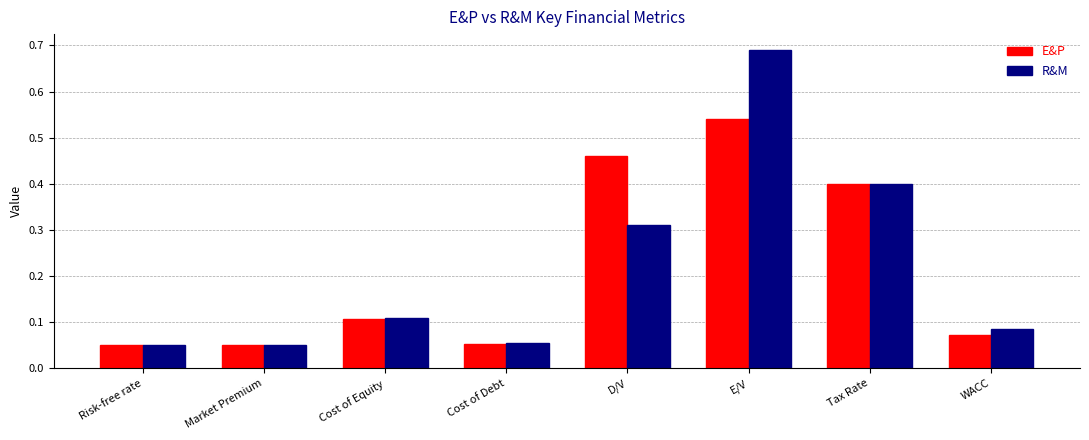

The value of R&M at D/V is 0.5. True or false?

False